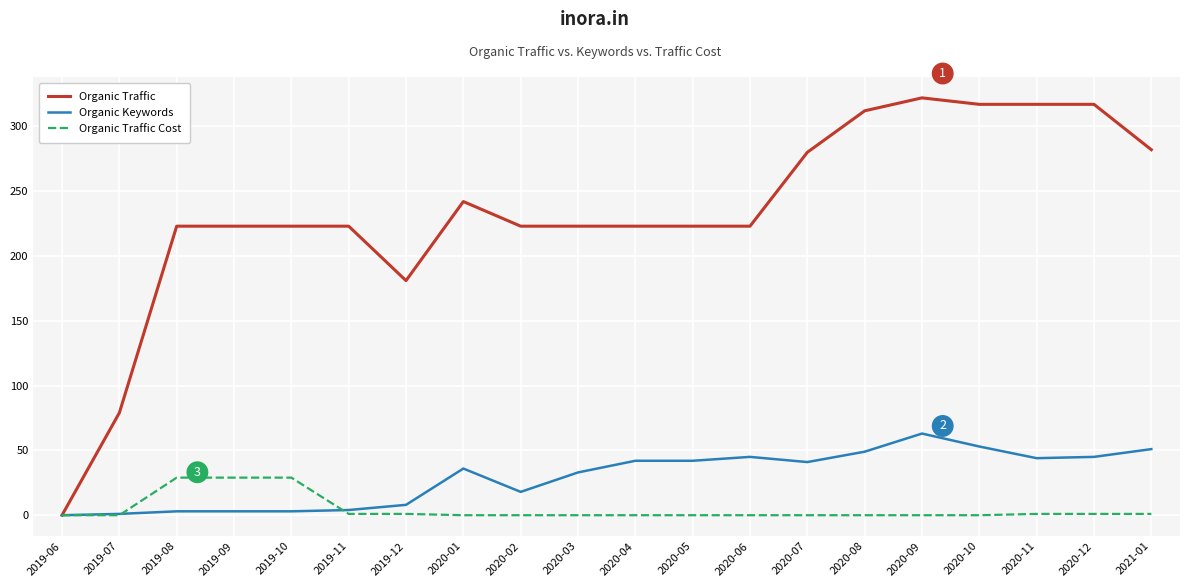

What position from the left is 2020-06?

13